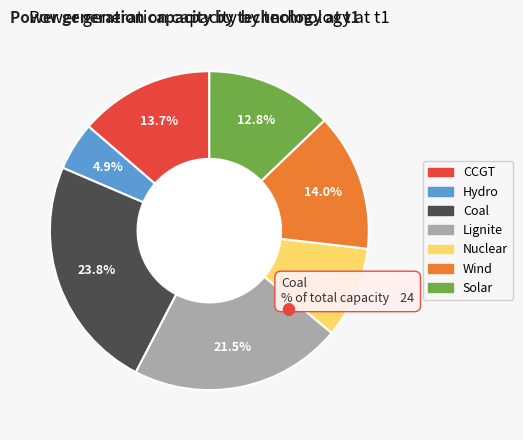

To the nearest percent, what is the difference between the largest and smallest slice percentages?

19%